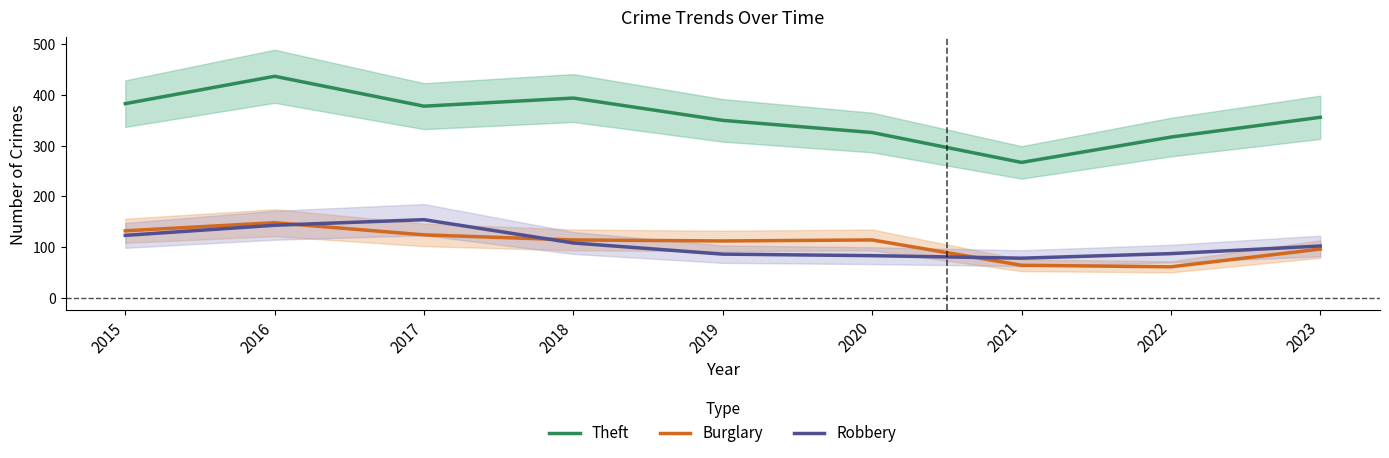

What is the average value of the Theft series?

356